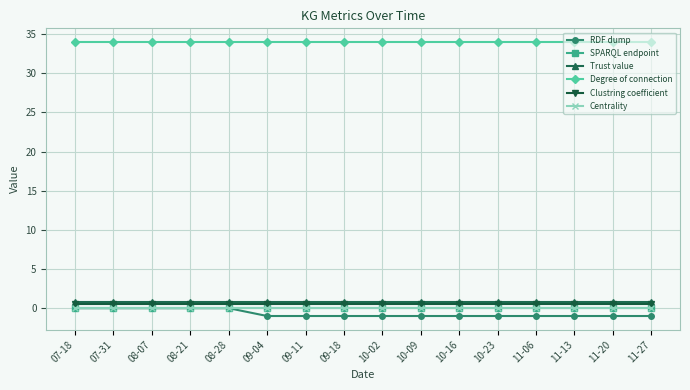

What is the label of the 12th point from the right?

08-28